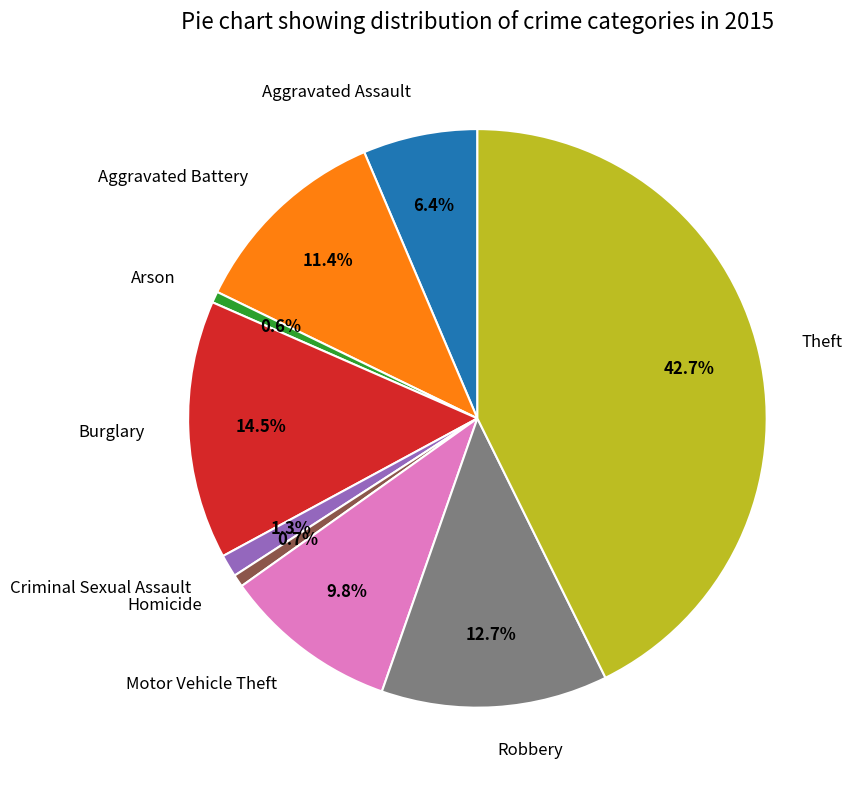

To the nearest percent, what is the difference between the largest and smallest slice percentages?

42%